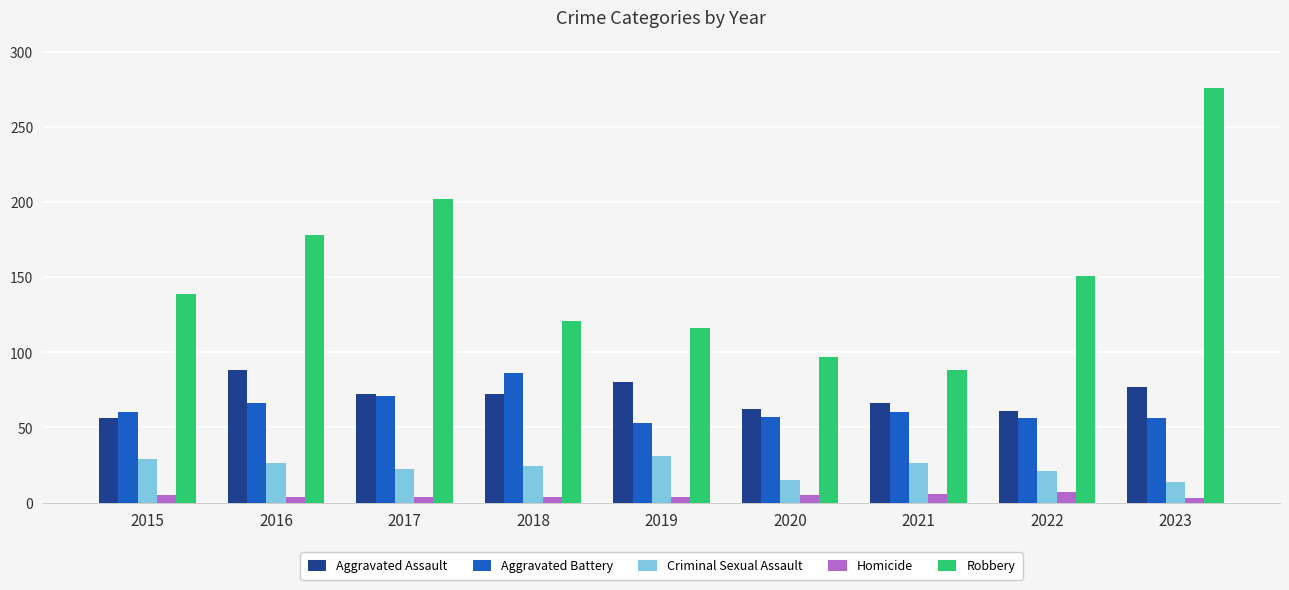

At which label does Criminal Sexual Assault first exceed 24?

2015